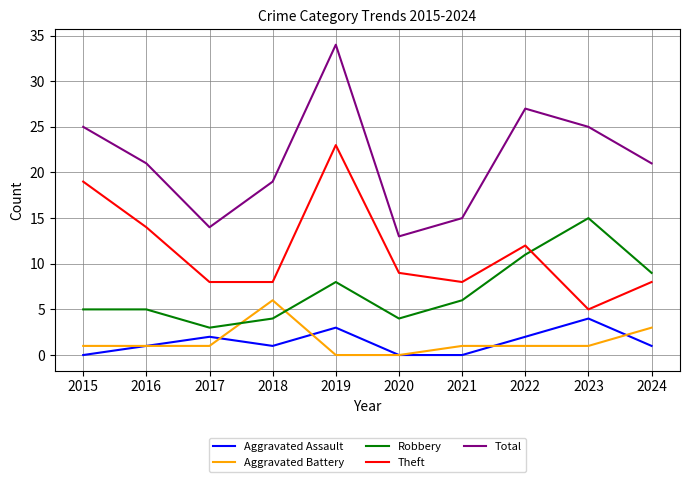

Count the Aggravated Assault values in the range 0 to 2.

8